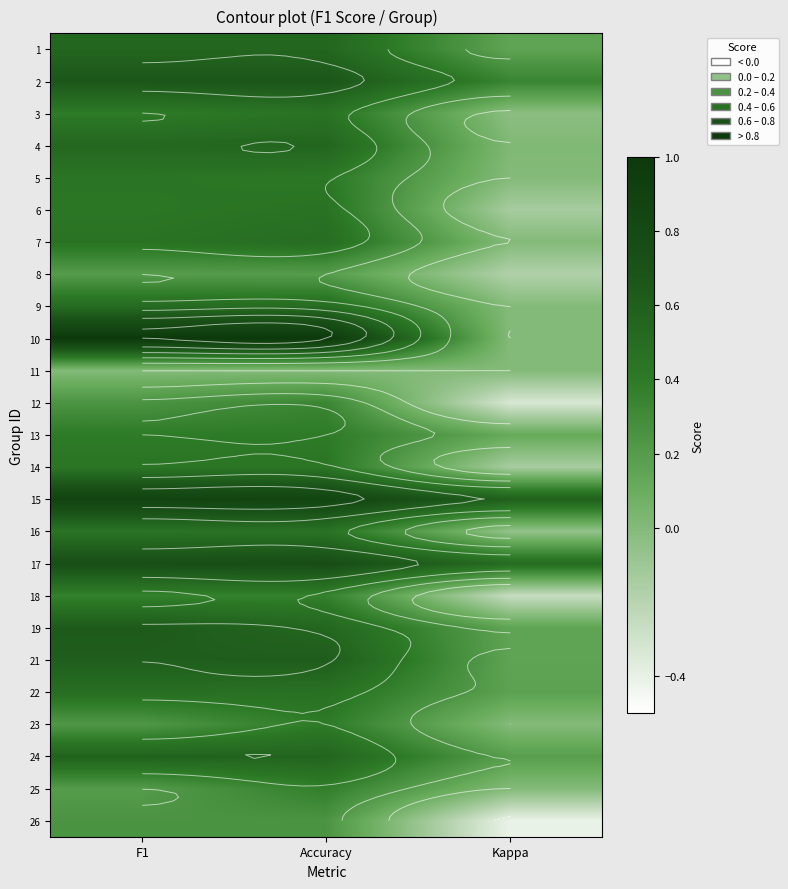

Which has a higher value, F1 or Accuracy?

F1